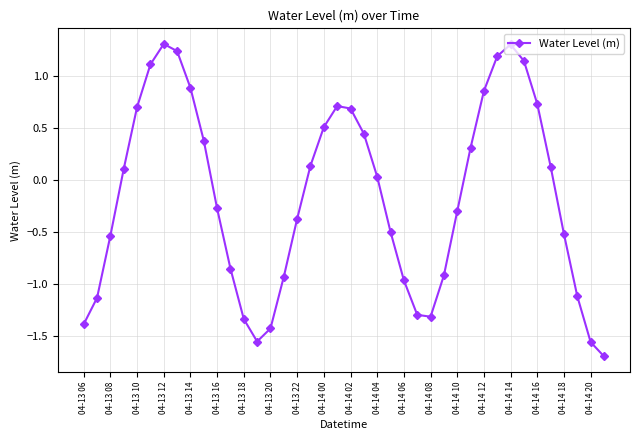

How many interior local peaks (higher than both neighbors) does the data have?

3